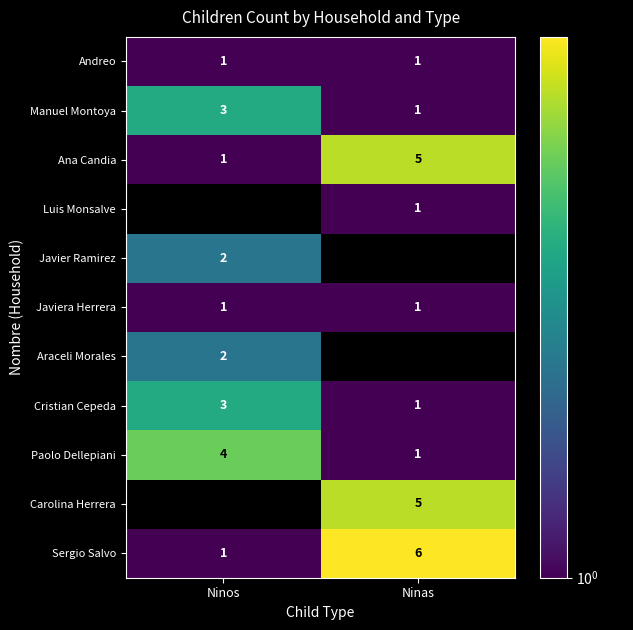

What is the sum of the Sergio Salvo values at Ninas and Ninos?

7